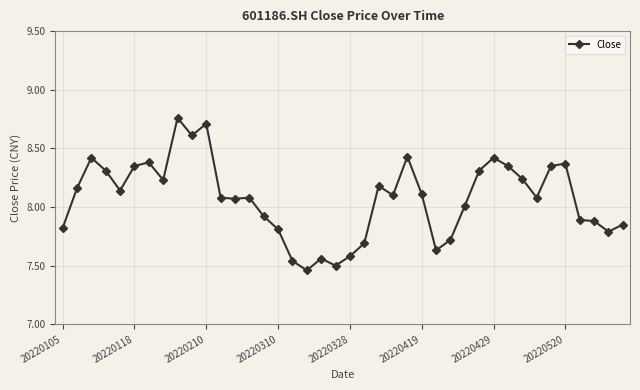

What is the difference between the maximum and minimum values?

1.3